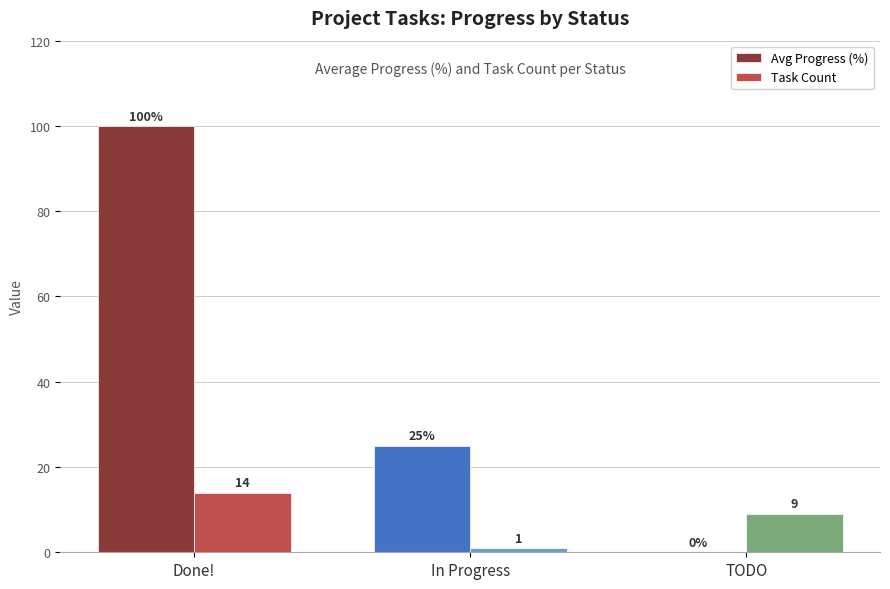

Is it true that Avg Progress (%) equals 160 at Done!?

False